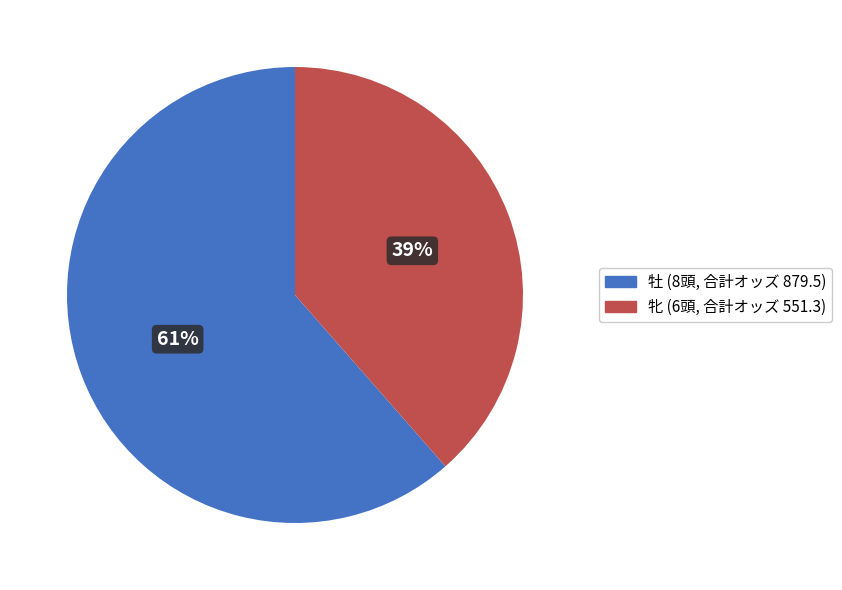

Which has a higher value, 牝 (6頭, 合計オッズ 551.3) or 牡 (8頭, 合計オッズ 879.5)?

牡 (8頭, 合計オッズ 879.5)